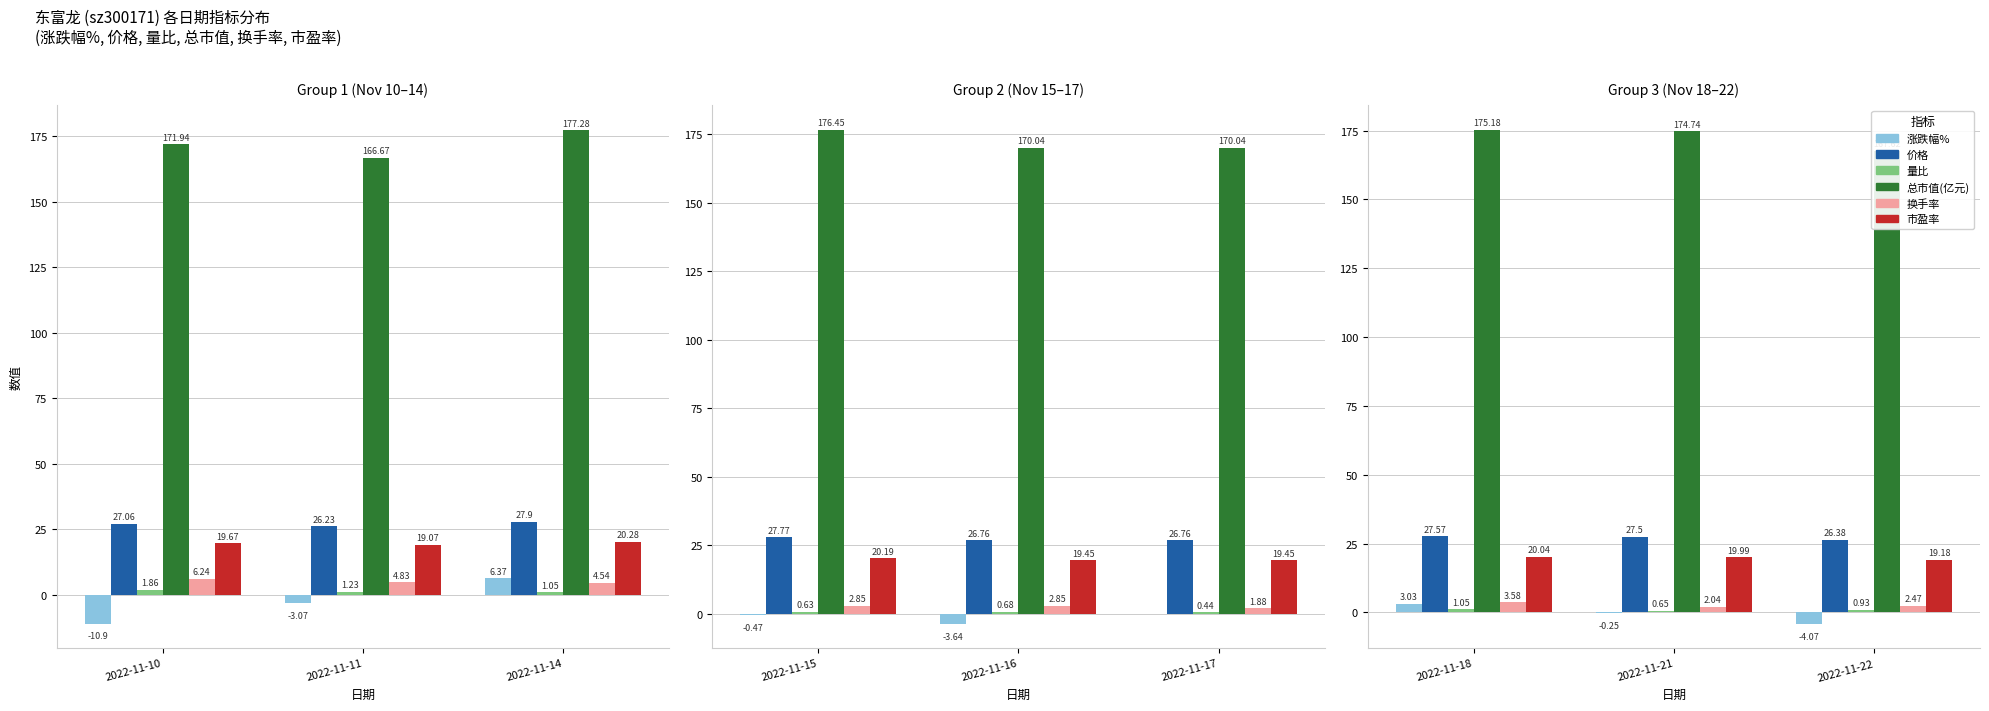

Between 2022-11-21 and 2022-11-22, which series saw the biggest shift?

总市值(亿元)